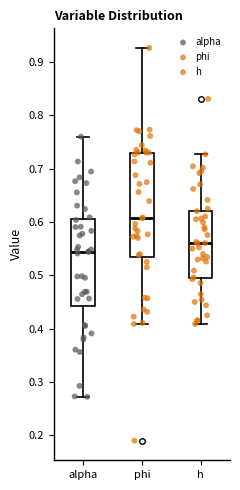

Which box is the tallest, from its lower edge to its upper edge?

phi